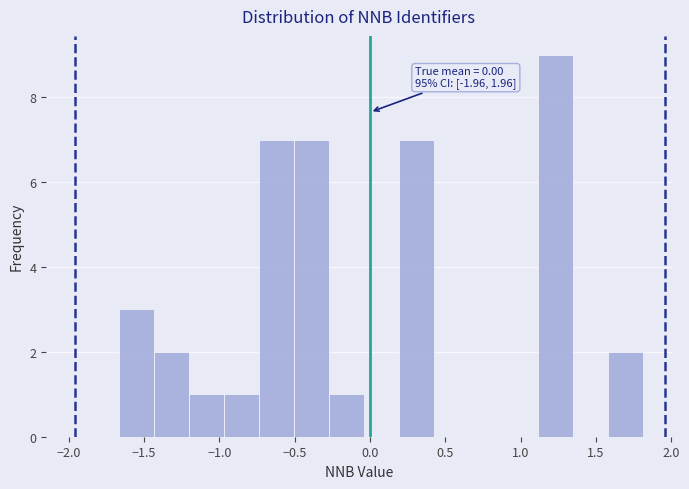

Which range on the x-axis has the tallest bar?

1.10 to 1.35